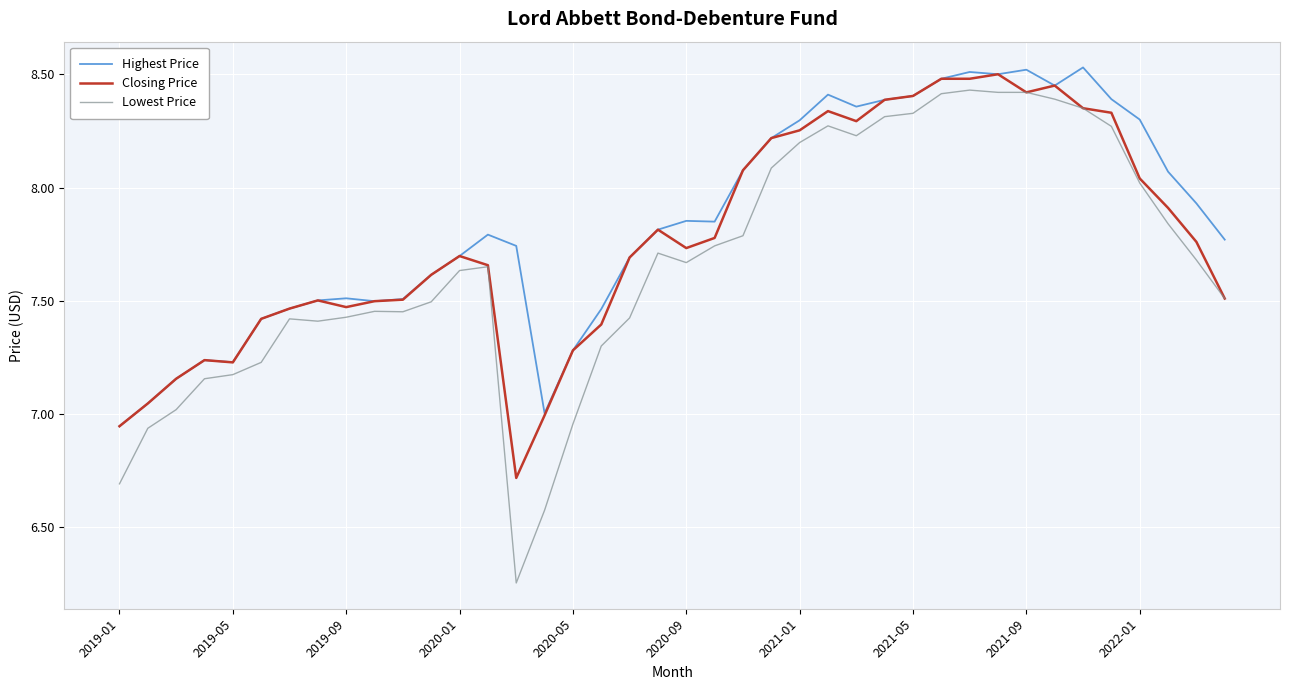

What is the difference between the maximum and minimum values in the Lowest Price series?

2.2